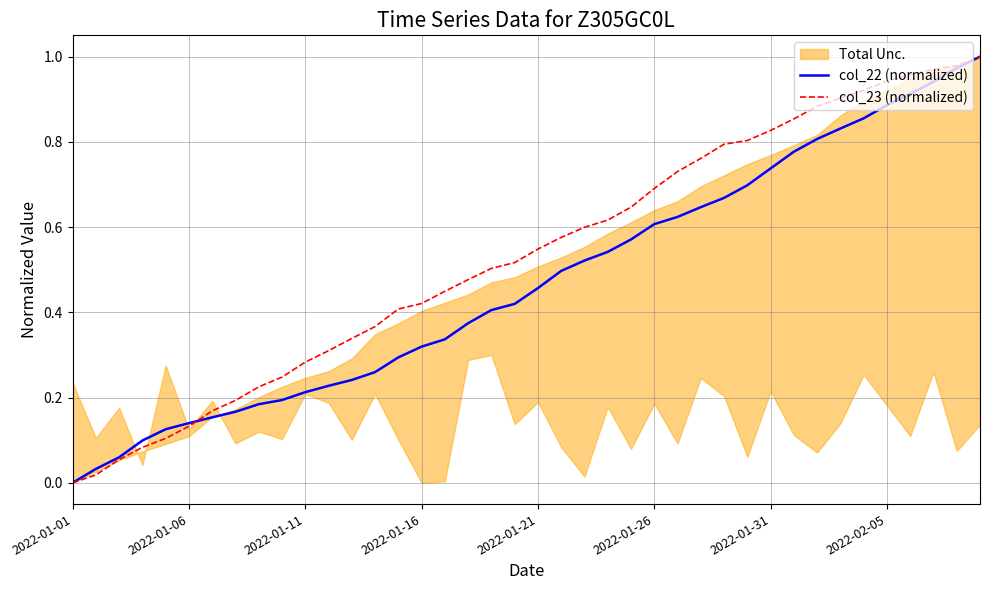

Which series ends up on top after the final intersection of col_23 (normalized) and col_22 (normalized)?

col_23 (normalized)